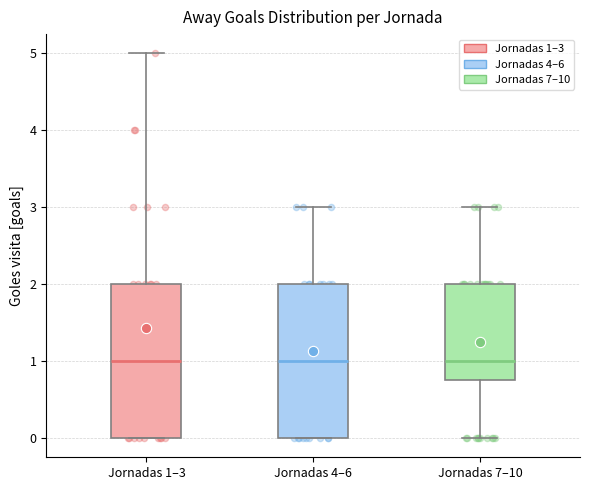

Reading left to right, read every box against the y-axis: the position of its median line, the range the box covers, and the ends of its whiskers. The values are not printed on the chart, so give them approximately, as read against the axis.

Jornadas 1–3: median 1.0, box 0.0 to 2.0, whiskers 0.0 to 5.0
Jornadas 4–6: median 1.0, box 0.0 to 2.0, whiskers 0.0 to 3.0
Jornadas 7–10: median 1.0, box 0.8 to 2.0, whiskers 0.0 to 3.0